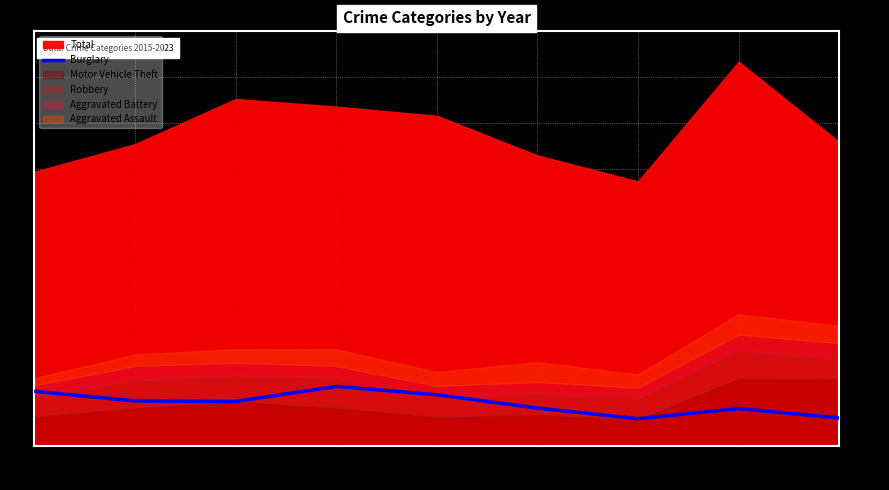

What is the value of the 5th point from the left?

221